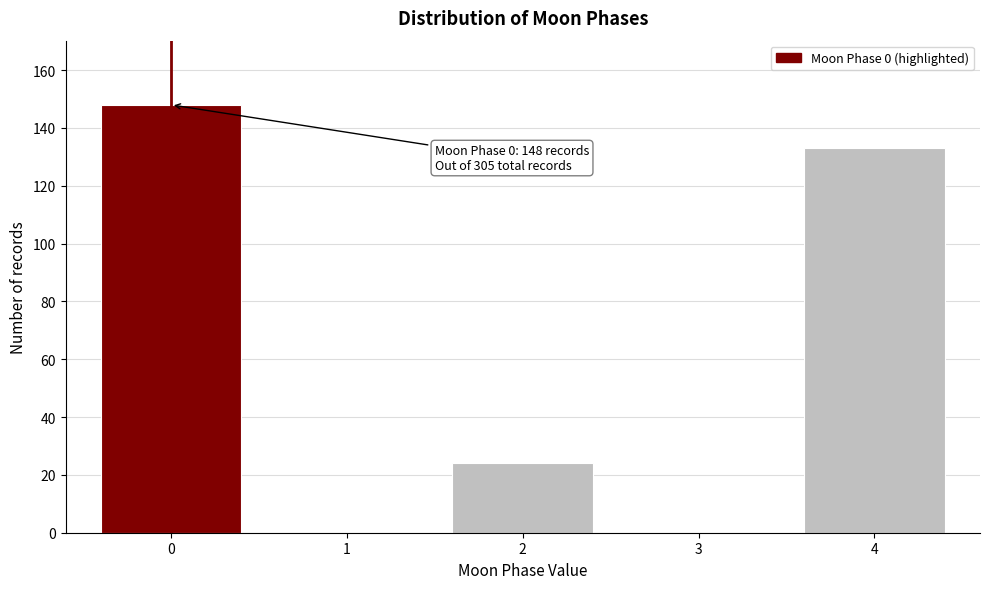

Reading left to right, transcribe all the data shown in this chart.

0=148	1=0	2=24	3=0	4=133